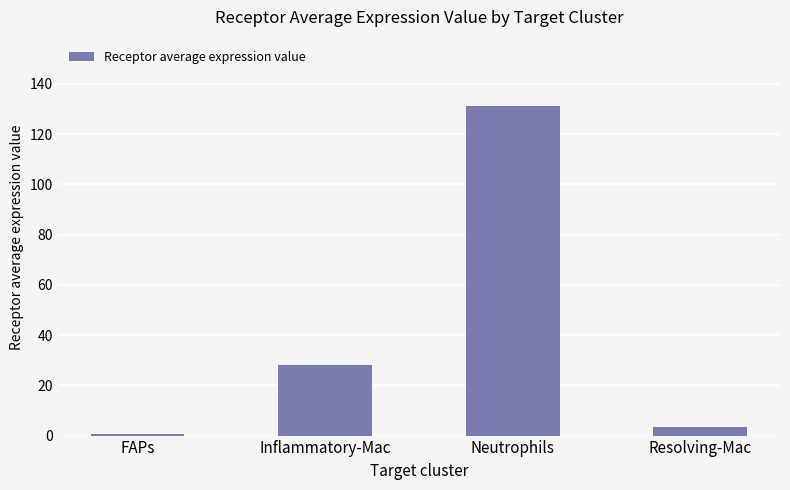

How many data points are less than 28?

2